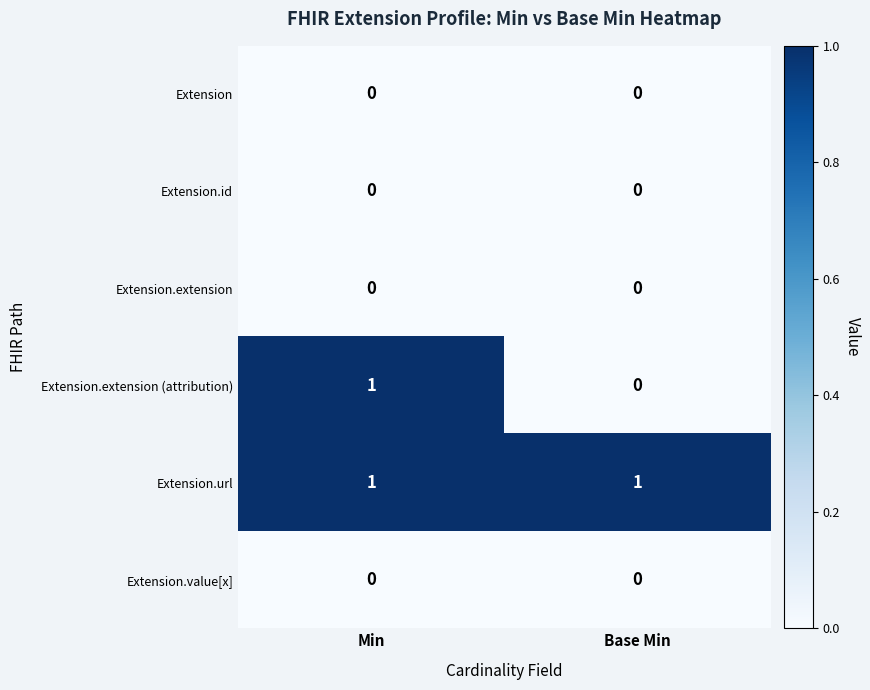

Reading left to right, extract all data points from this chart.

Extension: Min=0	Base Min=0
Extension.id: Min=0	Base Min=0
Extension.extension: Min=0	Base Min=0
Extension.extension (attribution): Min=1	Base Min=0
Extension.url: Min=1	Base Min=1
Extension.value[x]: Min=0	Base Min=0